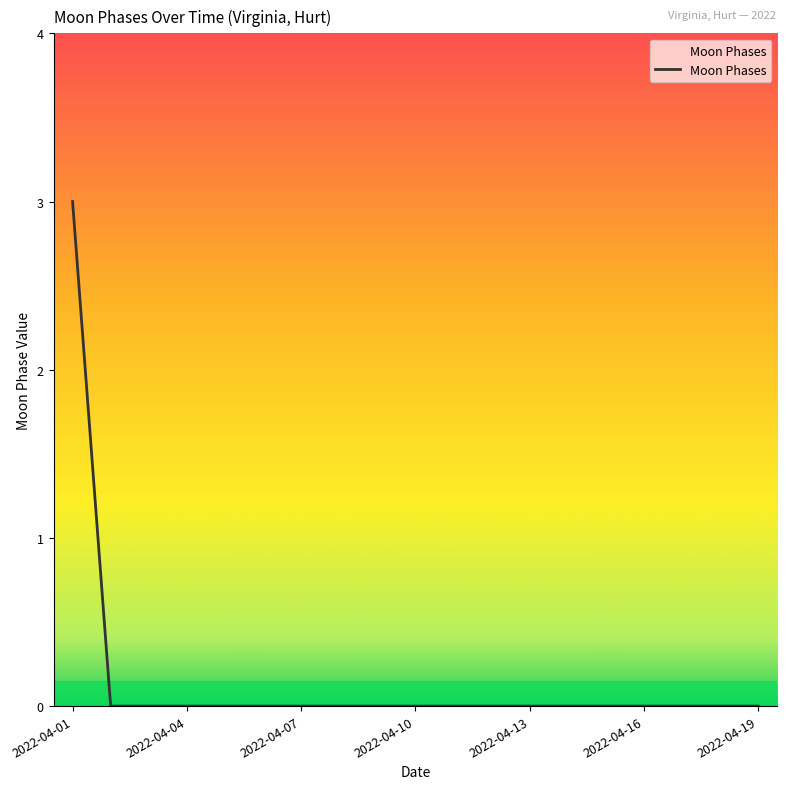

Does the chart display data point markers on the line(s)?

No